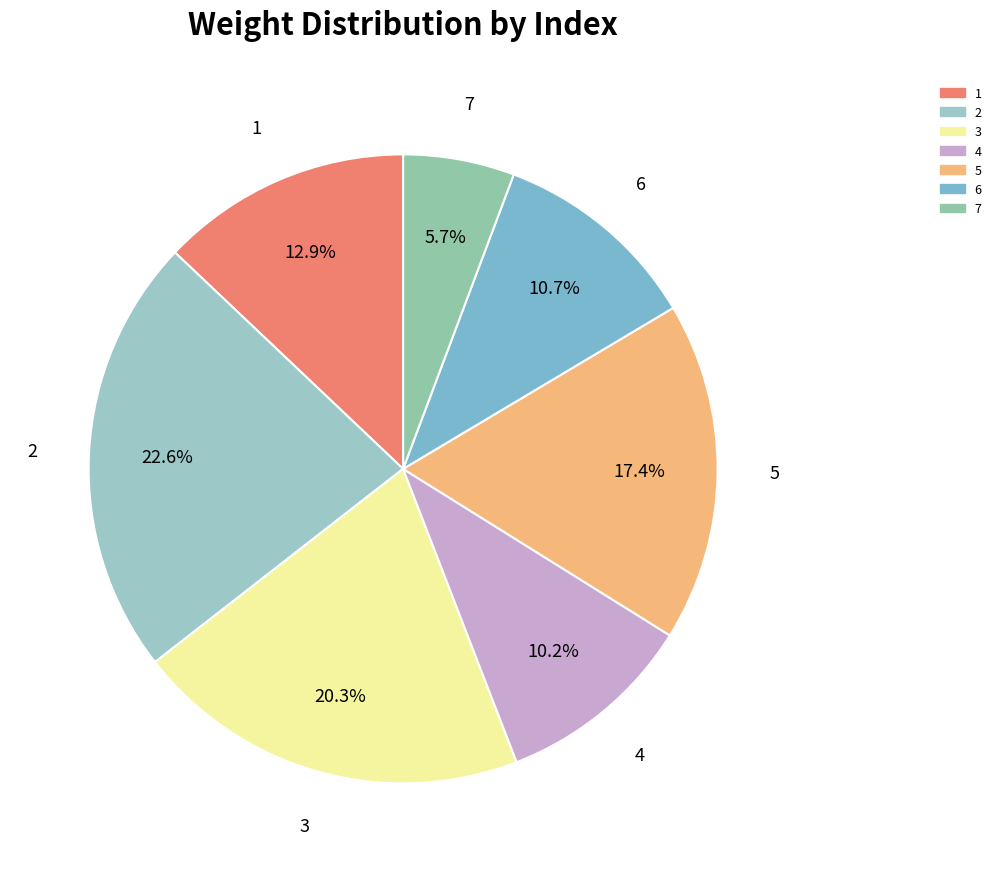

What percentage do 6 and 5 together represent?

28.2%